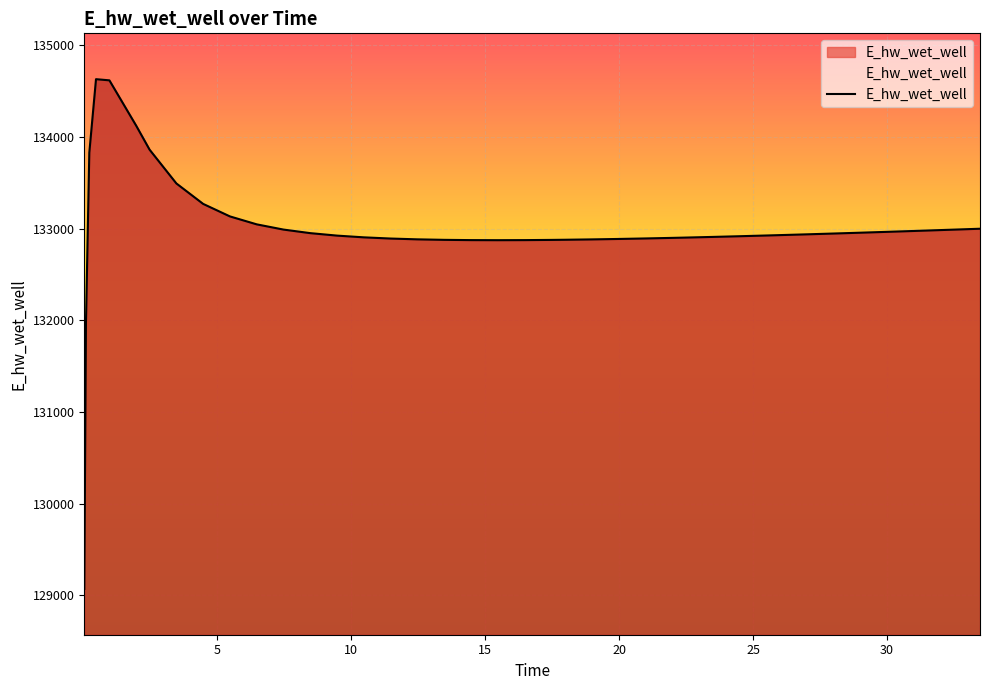

What is the greatest value displayed?

134629.6